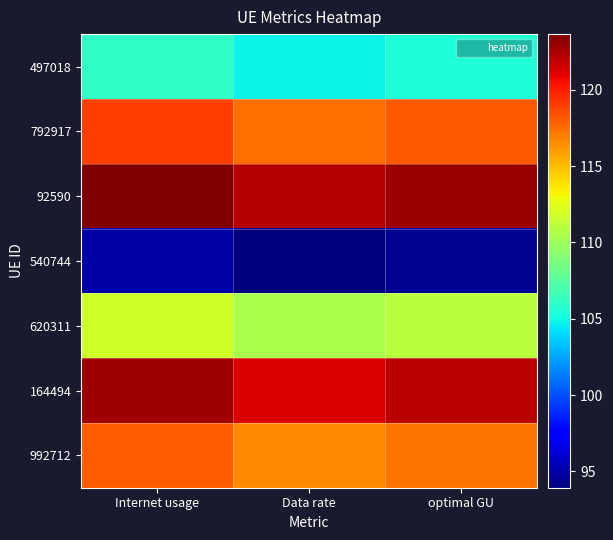

Which category has the lowest value across all series?

Data rate